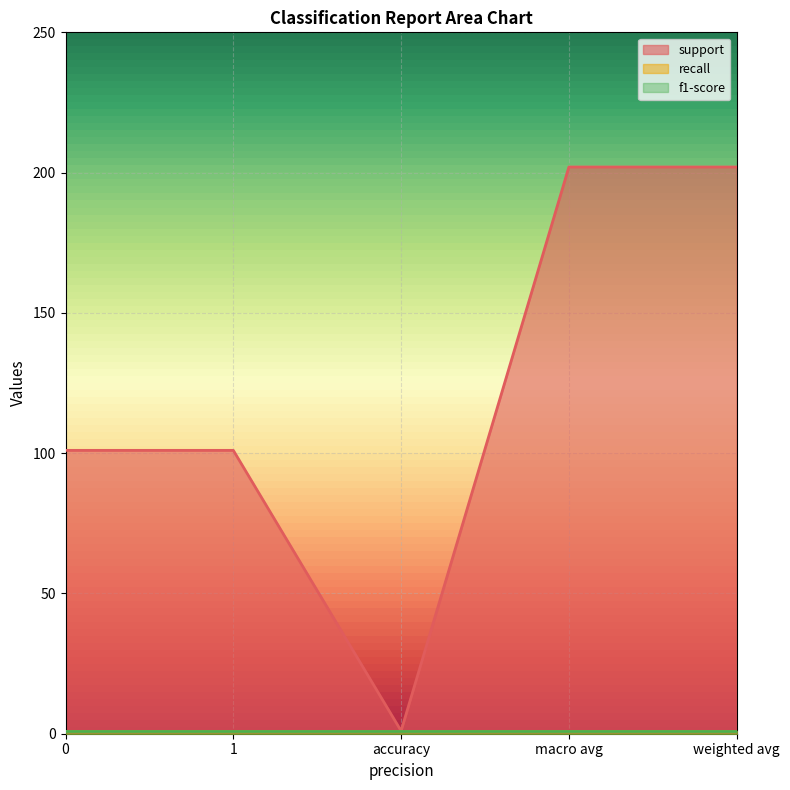

At which category does support reach its first local valley?

accuracy